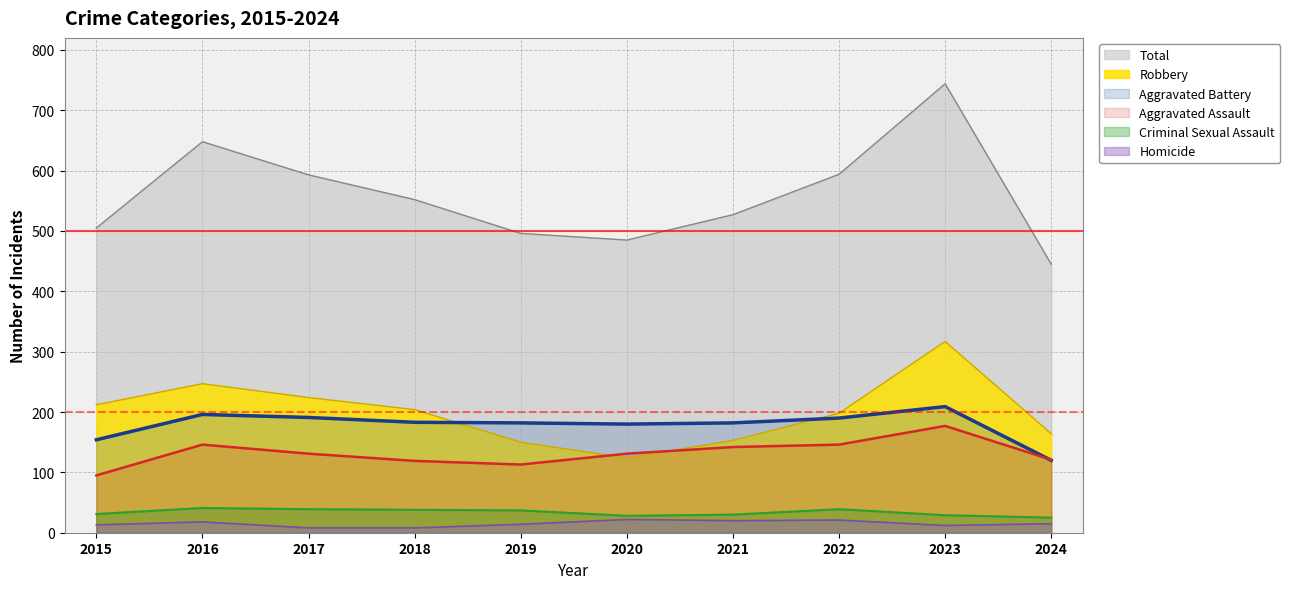

What is the lowest value of the Total series?

445